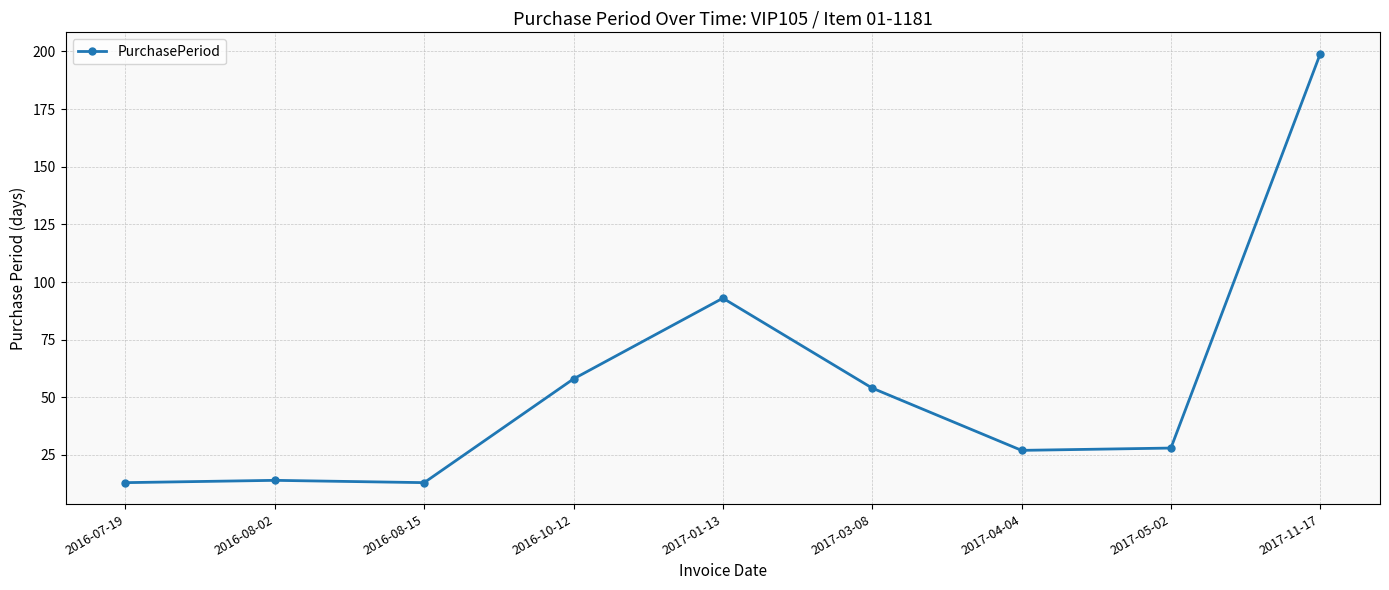

True or false: the data shows 13 at 2016-07-19.

True